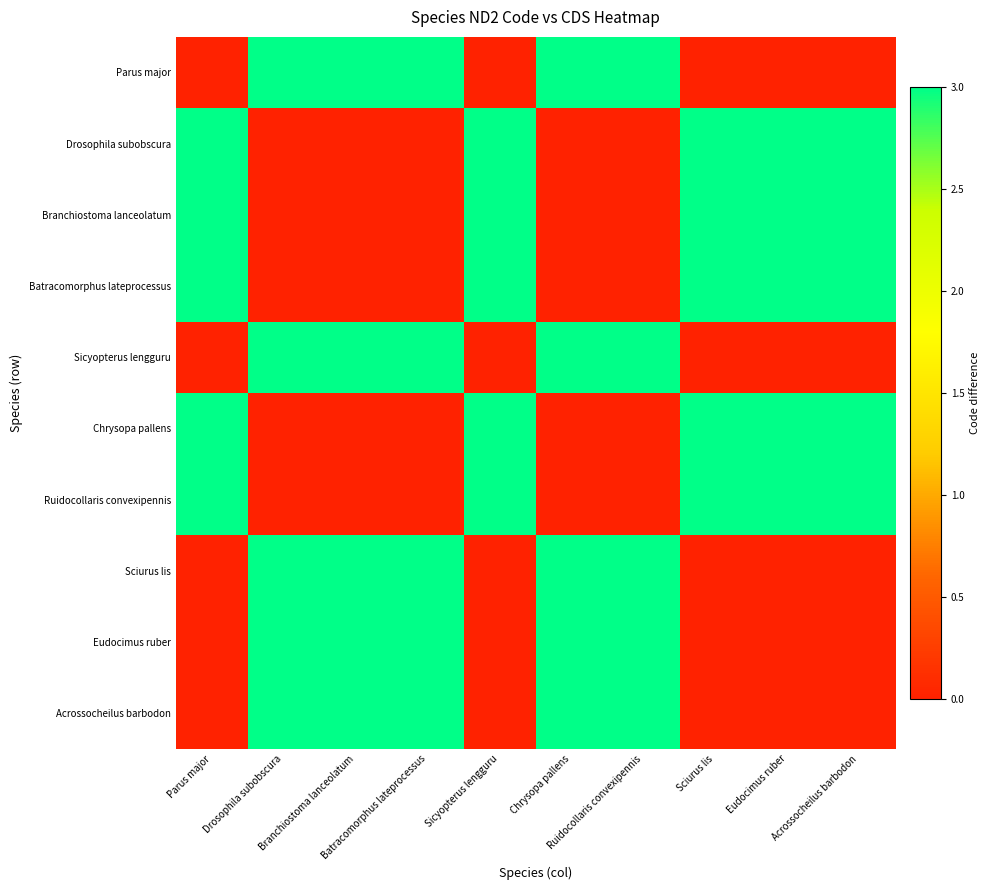

What is the total value across all series at Drosophila subobscura?

15